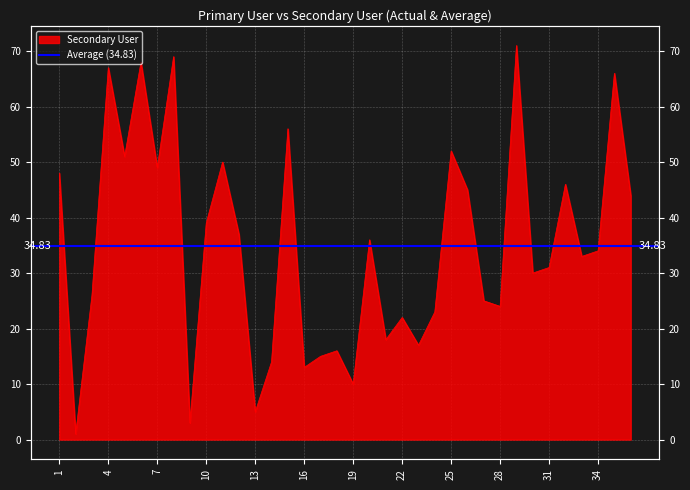

What is the approximate value at 8?

69